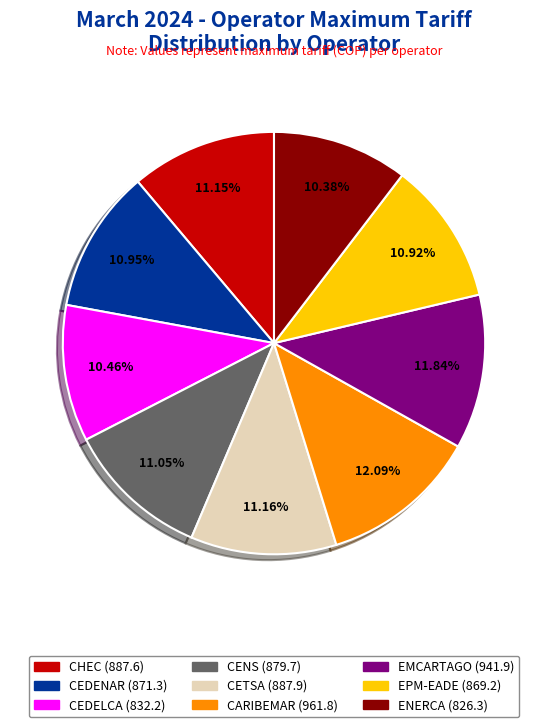

To the nearest percent, what portion does CEDENAR represent?

11%